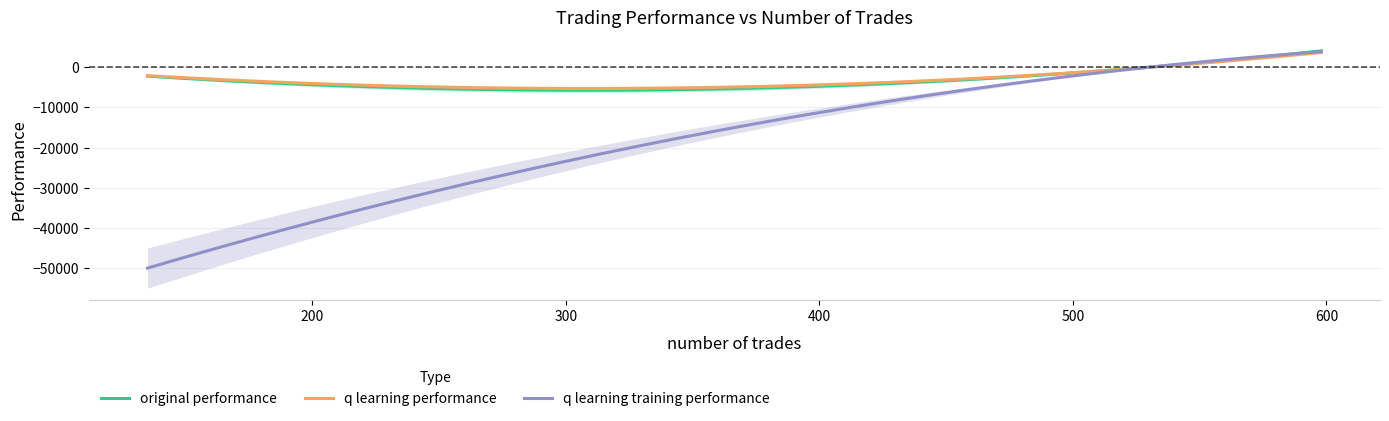

Where is q learning performance nearest to the value 786?

531